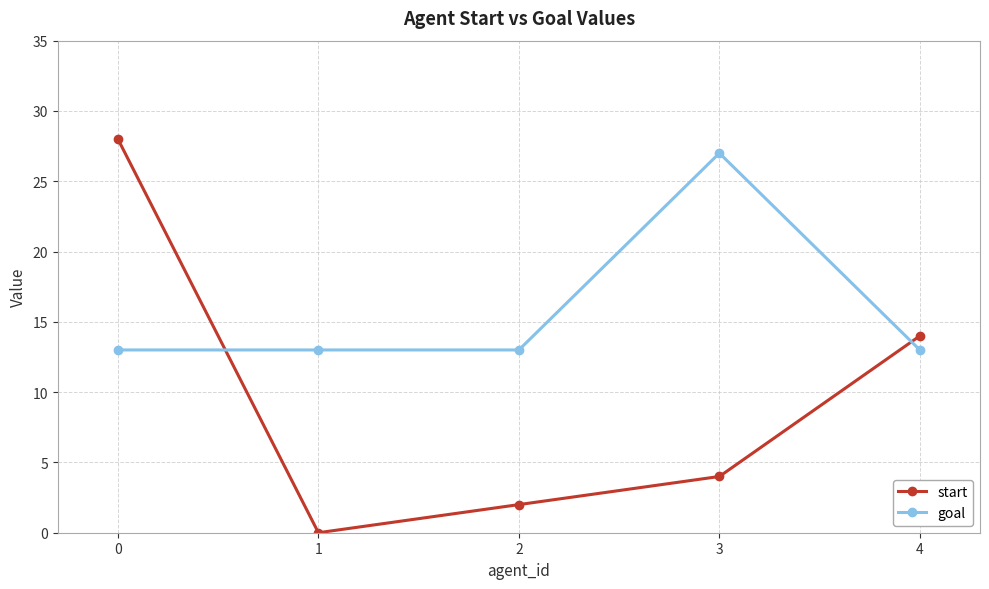

How many lines are shown in the chart?

2